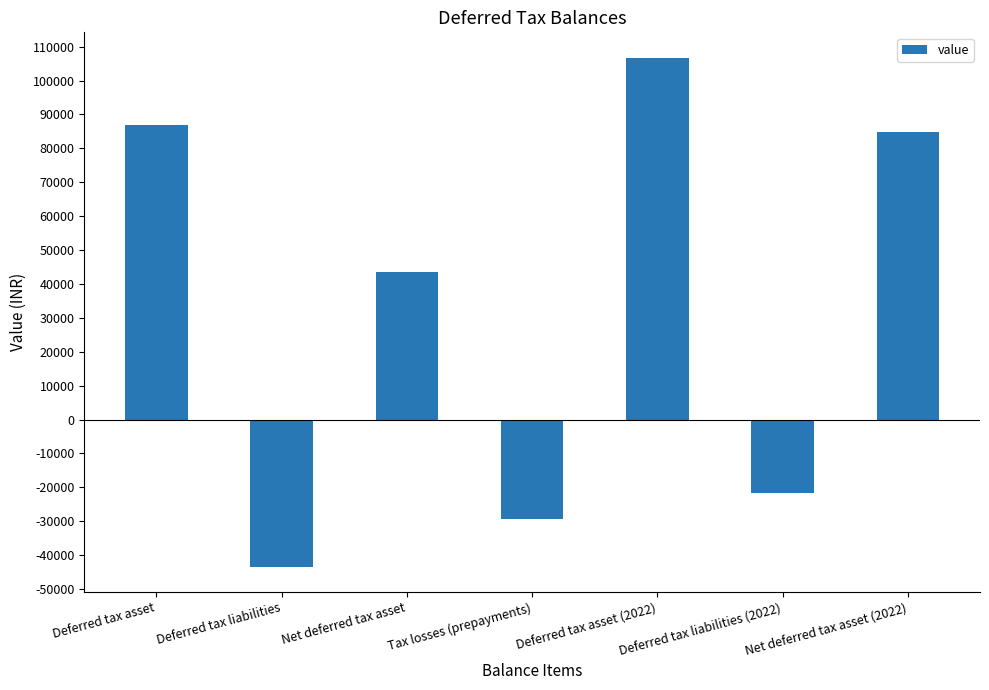

What is the difference between the maximum and minimum values?

150095